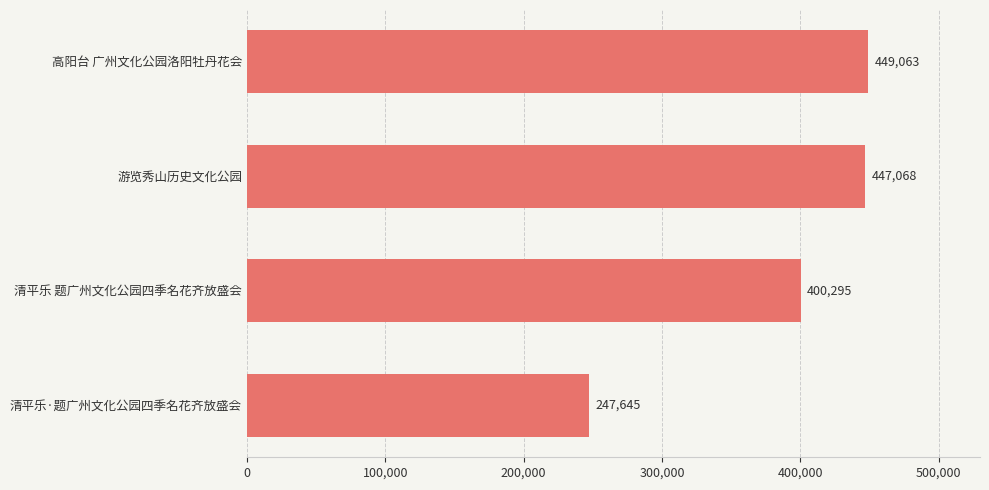

What is the ratio of the value at 清平乐 题广州文化公园四季名花齐放盛会 to the value at 清平乐·题广州文化公园四季名花齐放盛会?

1.6